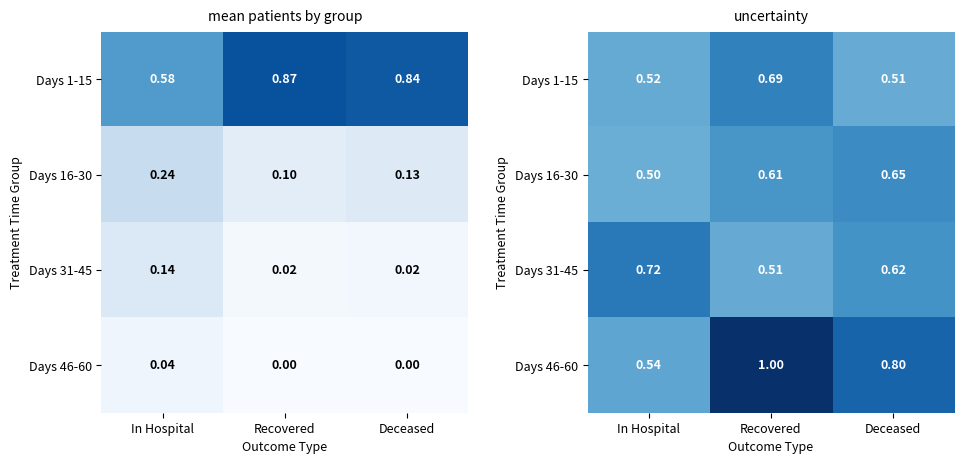

How many Days 31-45 values are between 0 and 1?

3